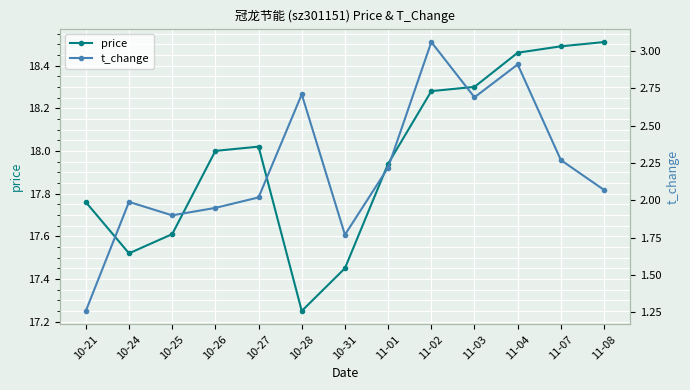

What is the maximum value shown in the chart?

18.5